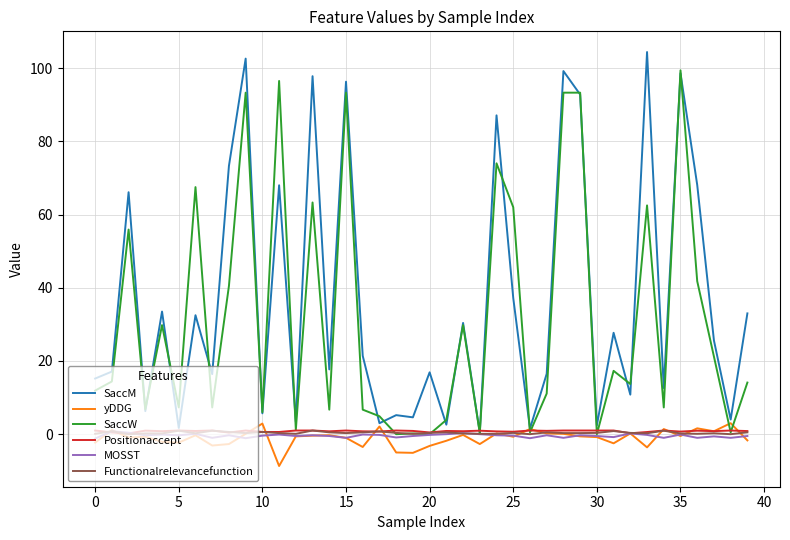

What is the maximum value for SaccM?

104.4